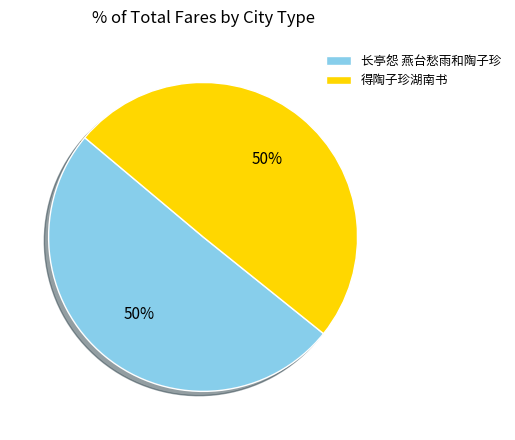

Is the sum of 长亭怨 燕台愁雨和陶子珍 and 得陶子珍湖南书 greater than half?

Yes